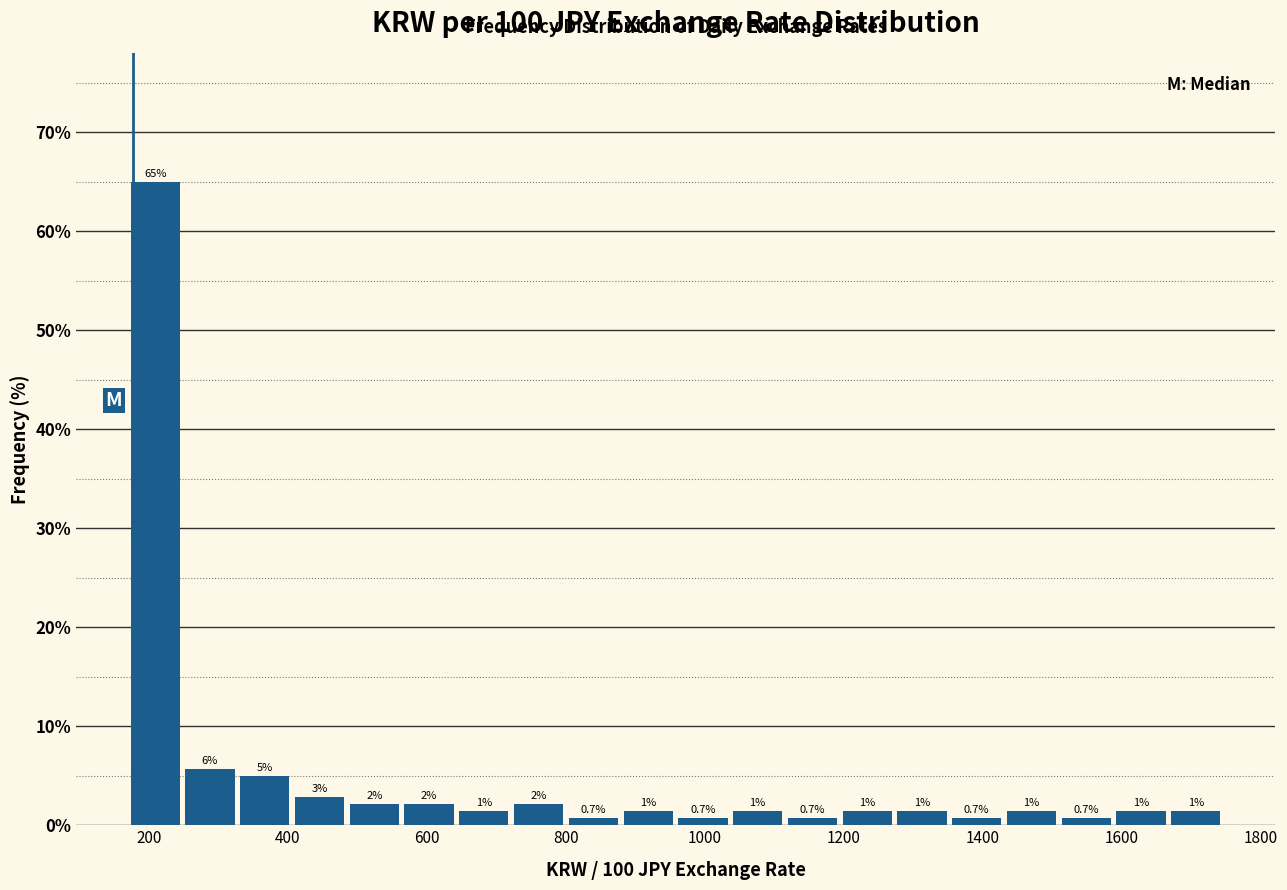

Around what value on the x-axis is the tallest bar? Give the approximate position of its centre, as read against the axis.

200